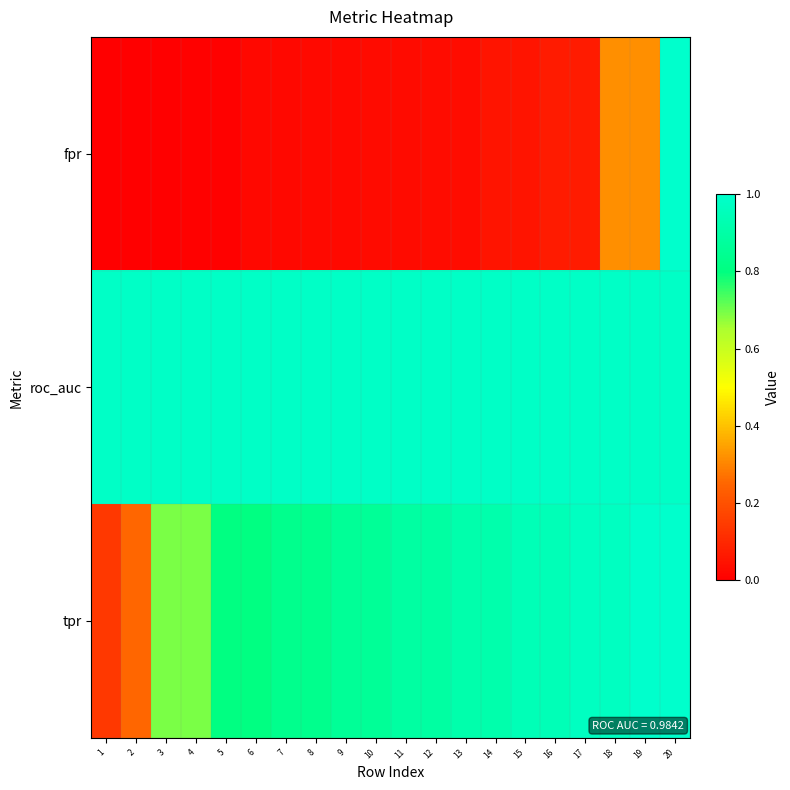

Reading left to right, extract all data points from this chart.

fpr: 1=0.0	2=0.0	3=0.0	4=0.0	5=0.0	6=0.0	7=0.0	8=0.0	9=0.0	10=0.0	11=0.0	12=0.0	13=0.0	14=0.1	15=0.1	16=0.1	17=0.1	18=0.3	19=0.3	20=1.0
roc_auc: 1=1.0	2=1.0	3=1.0	4=1.0	5=1.0	6=1.0	7=1.0	8=1.0	9=1.0	10=1.0	11=1.0	12=1.0	13=1.0	14=1.0	15=1.0	16=1.0	17=1.0	18=1.0	19=1.0	20=1.0
tpr: 1=0.1	2=0.2	3=0.7	4=0.7	5=0.8	6=0.8	7=0.8	8=0.8	9=0.9	10=0.9	11=0.9	12=0.9	13=0.9	14=0.9	15=0.9	16=0.9	17=1.0	18=1.0	19=1.0	20=1.0